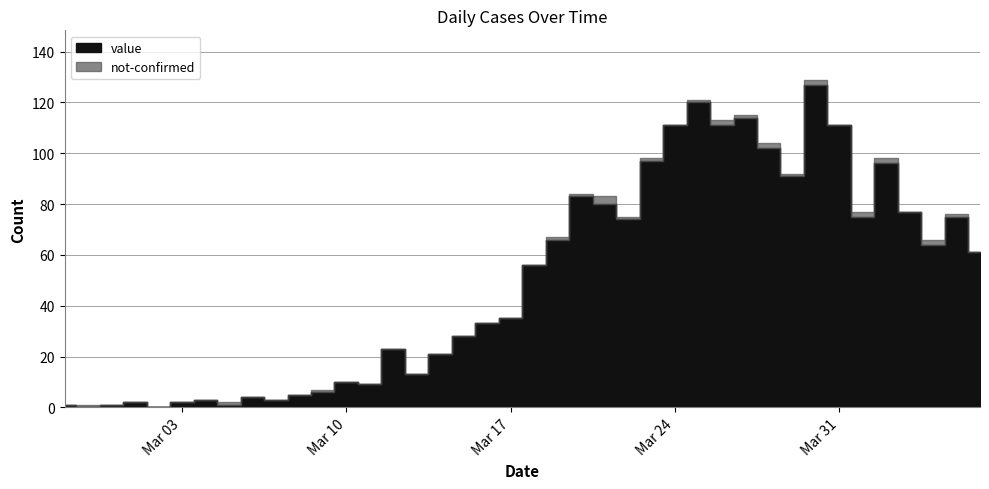

Reading left to right, what are all the values shown in this chart?

value: 1	0	1	2	0	2	3	1	4	3	5	6	10	9	23	13	21	28	33	35	56	66	83	80	74	97	111	120	111	114	102	91	127	111	75	96	77	64	75	61
not-confirmed: 0	1	0	0	0	0	0	1	0	0	0	1	0	0	0	0	0	0	0	0	0	1	1	3	1	1	0	1	2	1	2	1	2	0	2	2	0	2	1	0